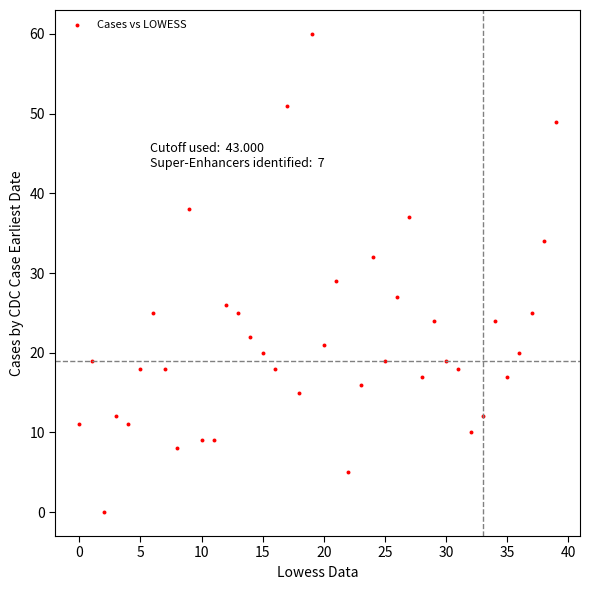

What Y value in the scatter plot is closest to 30?

29